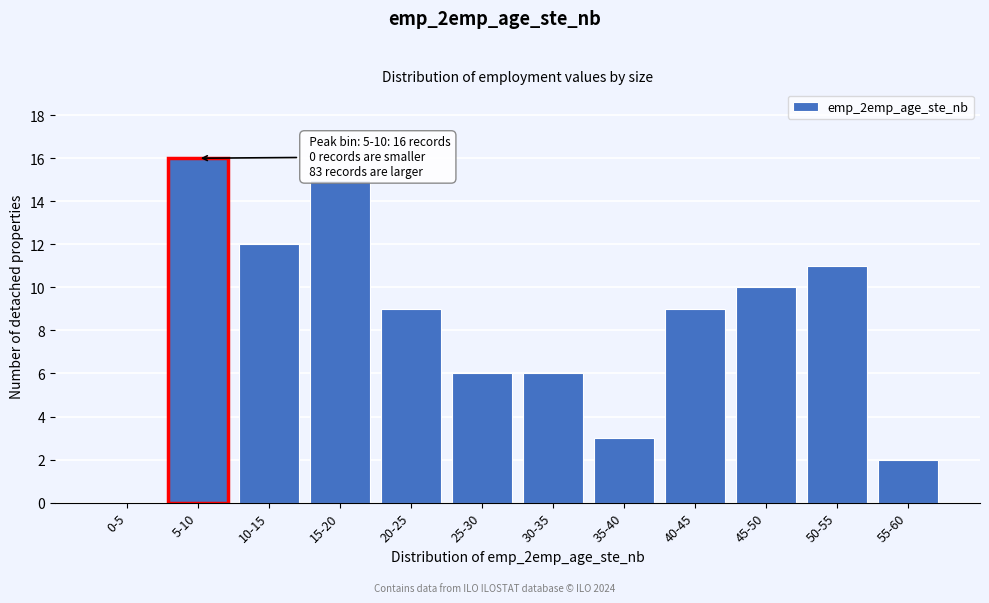

Reading left to right, transcribe all the data shown in this chart.

0-5=0	5-10=16	10-15=12	15-20=15	20-25=9	25-30=6	30-35=6	35-40=3	40-45=9	45-50=10	50-55=11	55-60=2